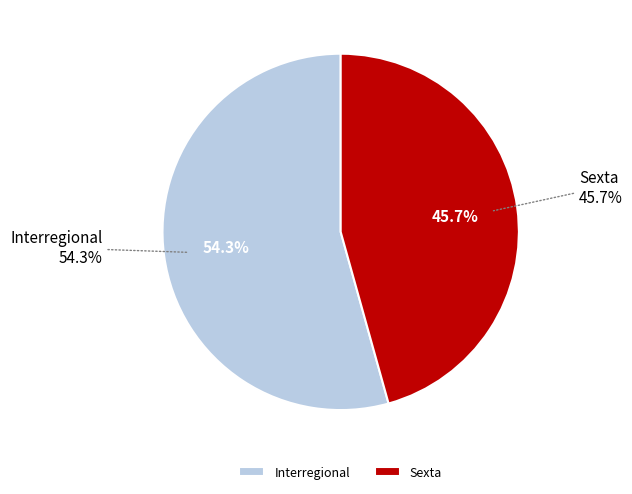

Is it true that Interregional is 54% of the pie?

True